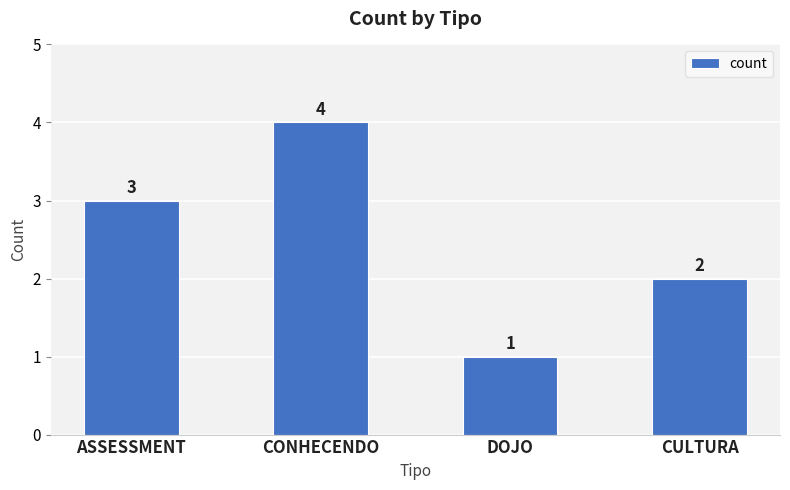

Reading left to right, what are all the values shown in this chart?

ASSESSMENT=3	CONHECENDO=4	DOJO=1	CULTURA=2